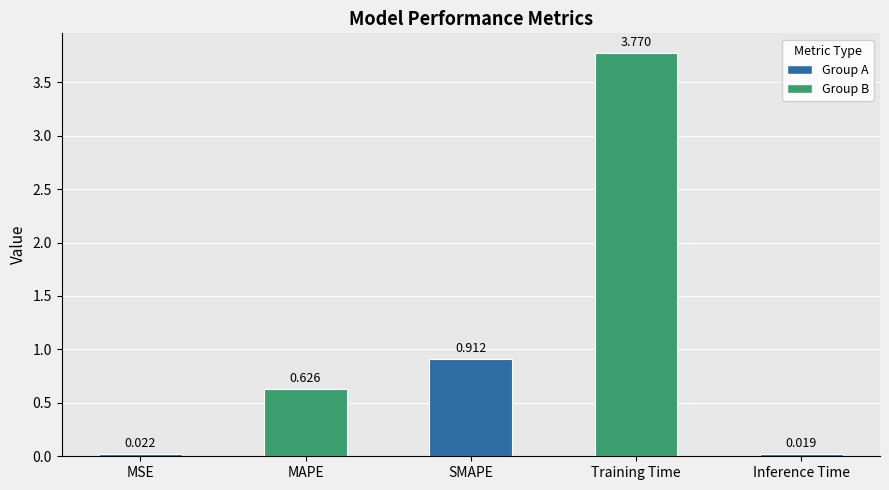

Does the chart contain any negative values?

No